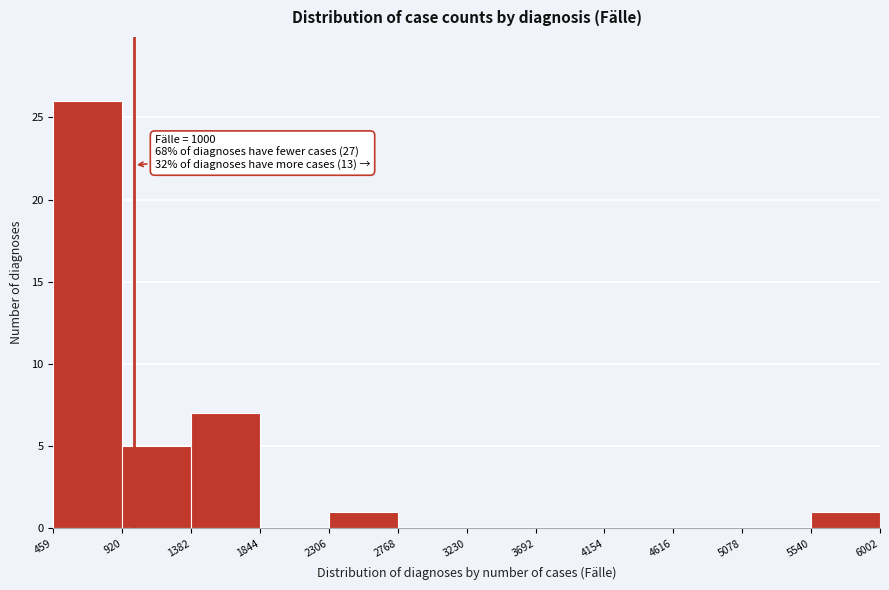

Over which range of the x-axis is the bar tallest?

459 to 920